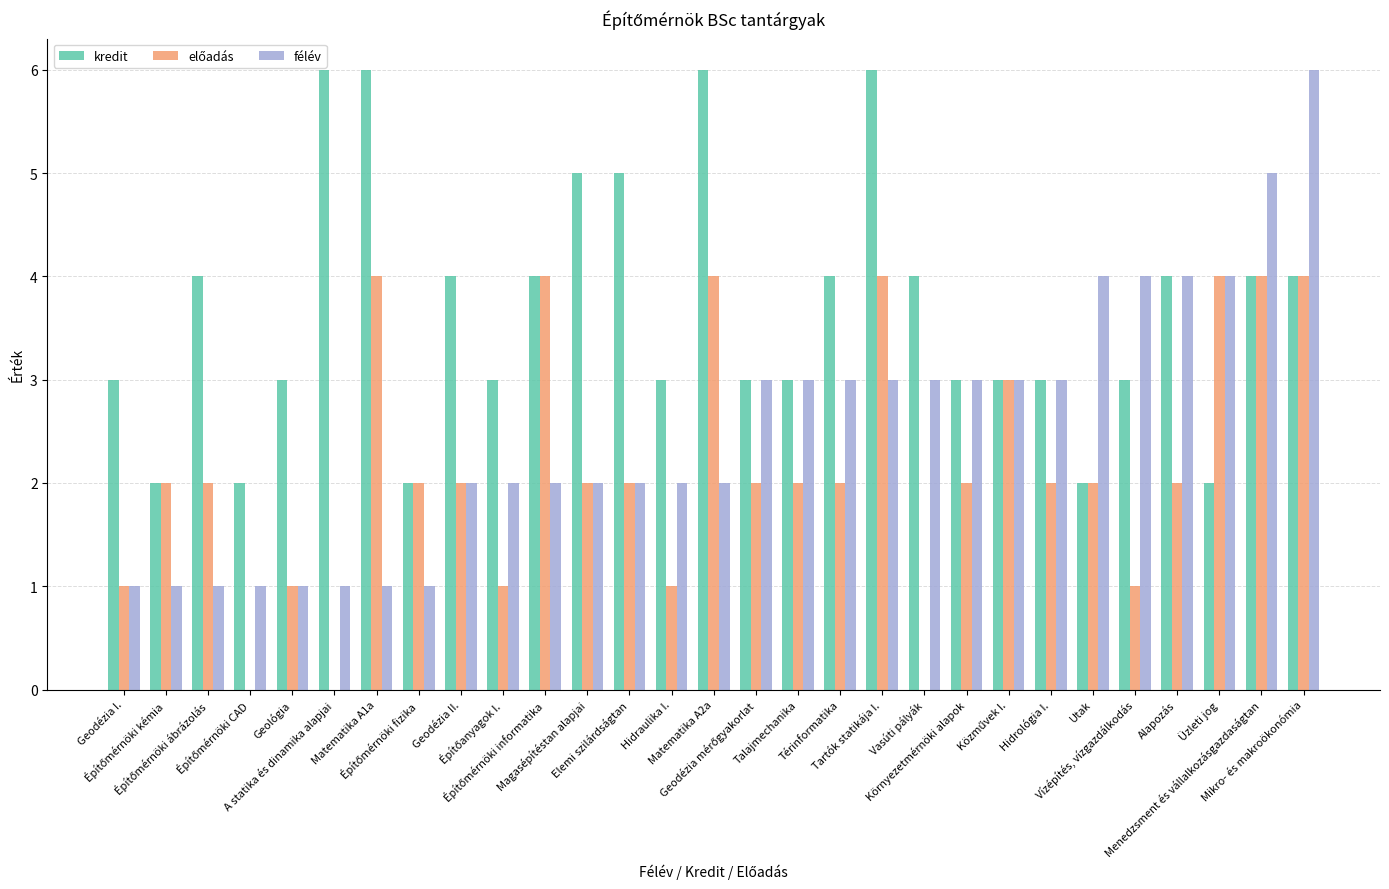

Are the bars horizontal?

No